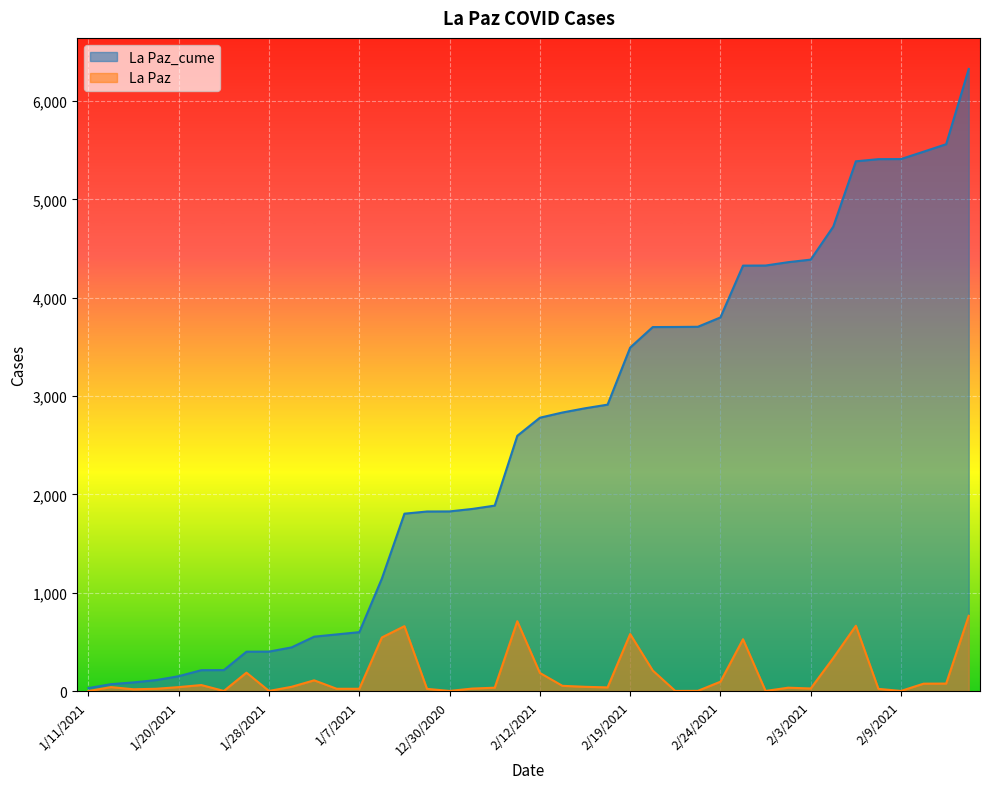

What is the sum of the La Paz_cume values at 2/25/2021 and 2/19/2021?

7820